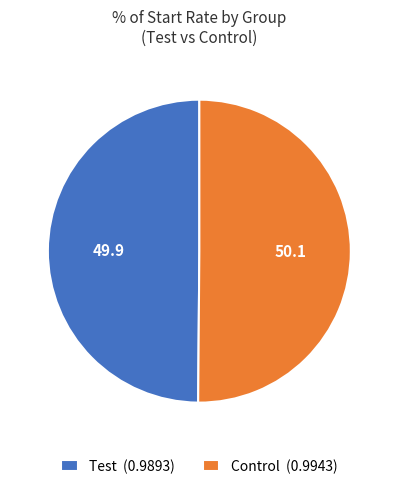

True or false: Control (0.9943) accounts for 50% of the total.

True